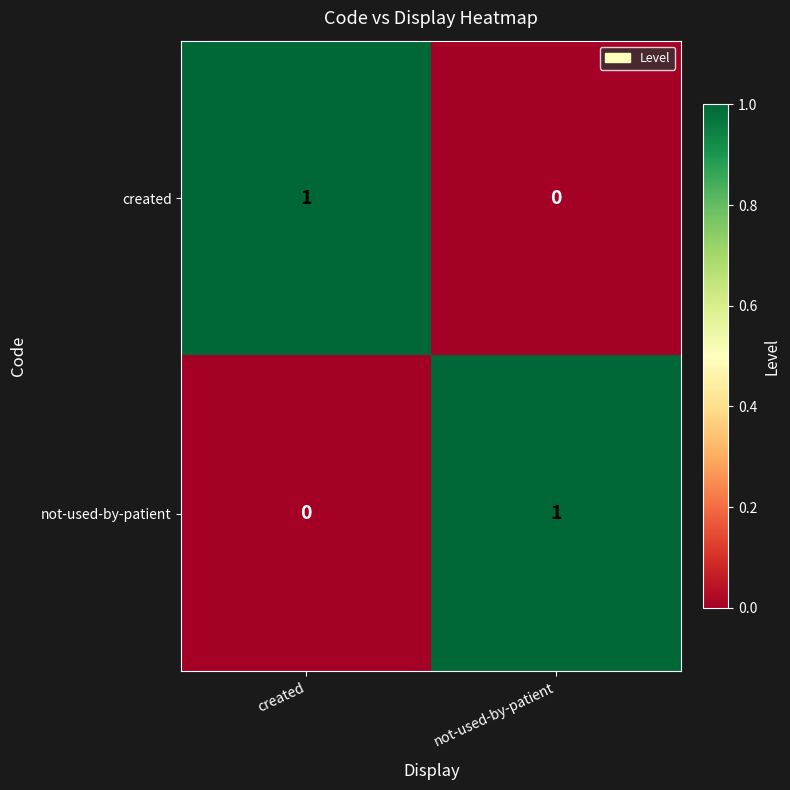

Which category has the lowest value in the created series?

not-used-by-patient